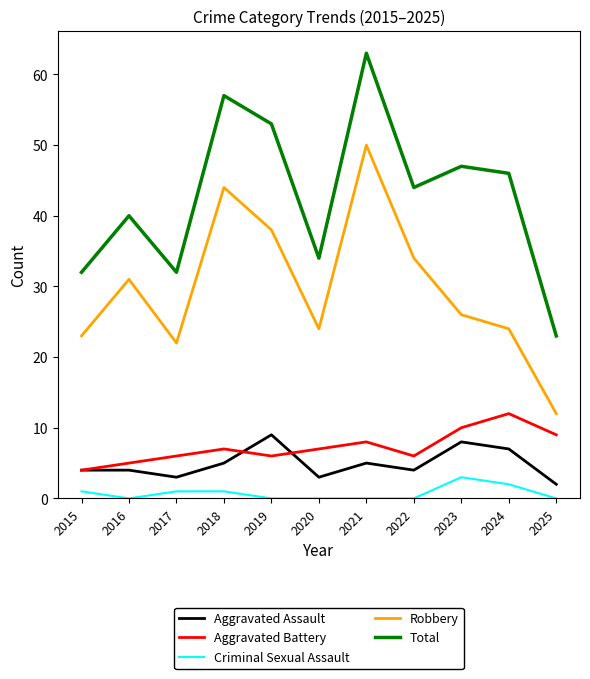

What are all the series names shown in the legend?

Aggravated Assault, Aggravated Battery, Criminal Sexual Assault, Robbery, Total